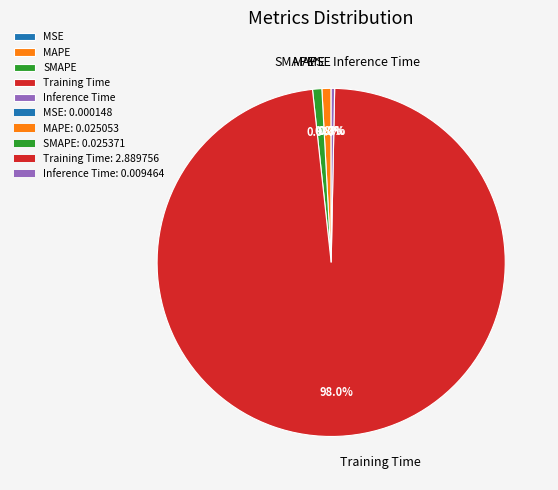

To the nearest percent, what is the average slice percentage?

20%